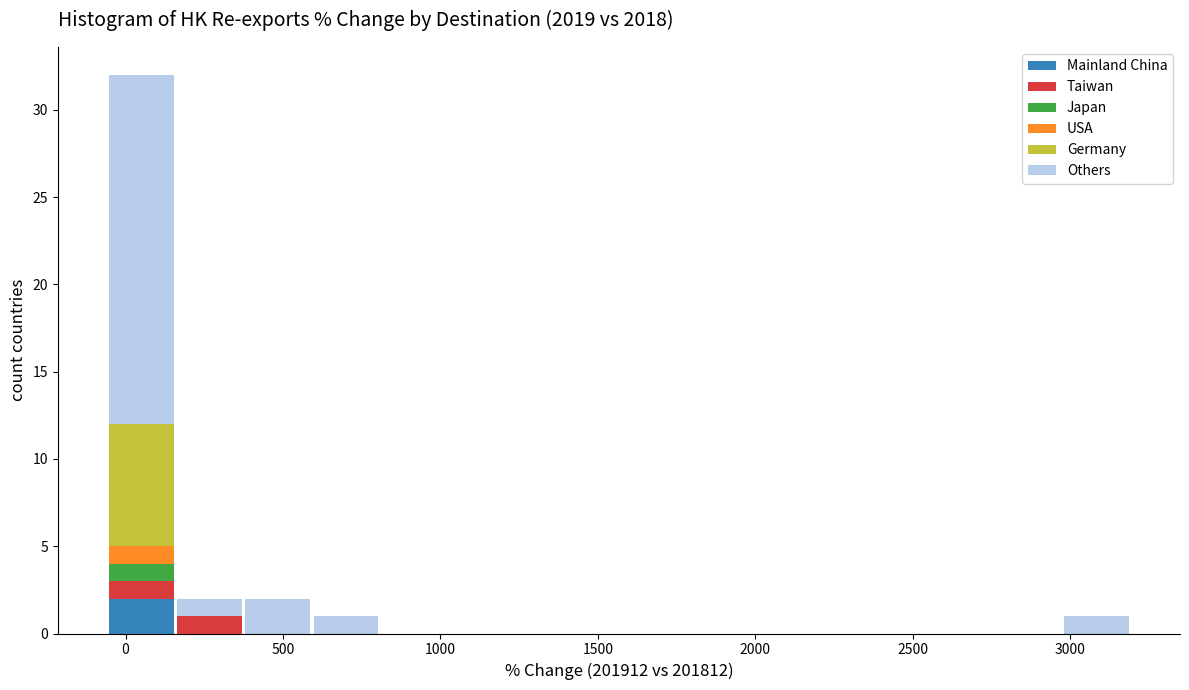

What is the total height of the stacked bar covering 600 to 800 on the x-axis? Neither the bar edges nor the heights are printed on the chart, so give them approximately, as read against the axes.

1